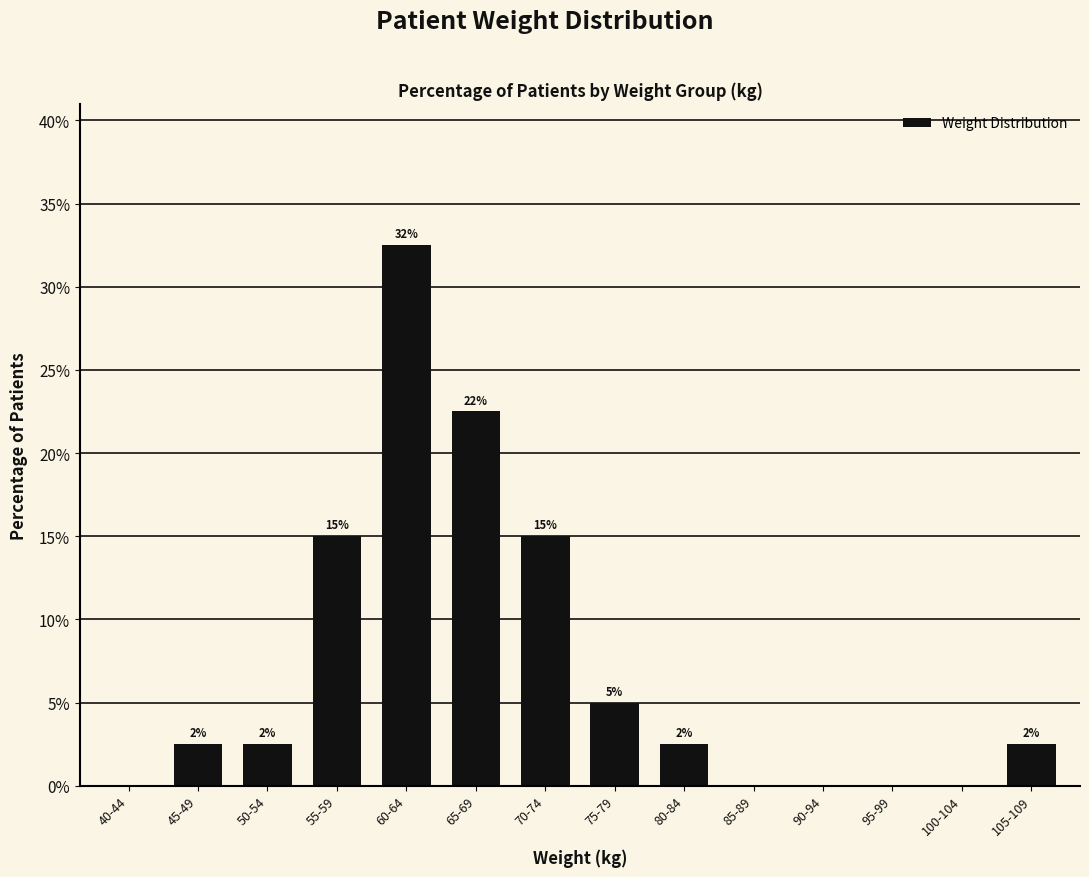

Read the value at 70-74.

15.0